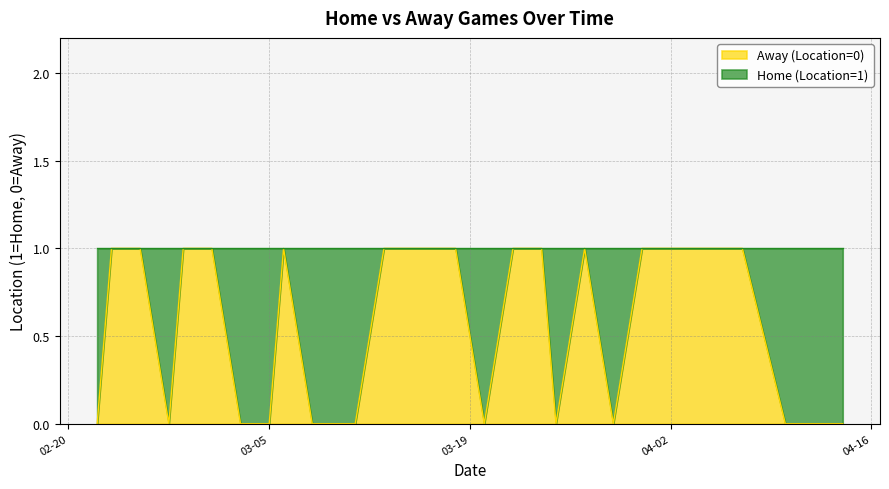

What is the value of the 3rd point from the left?

1